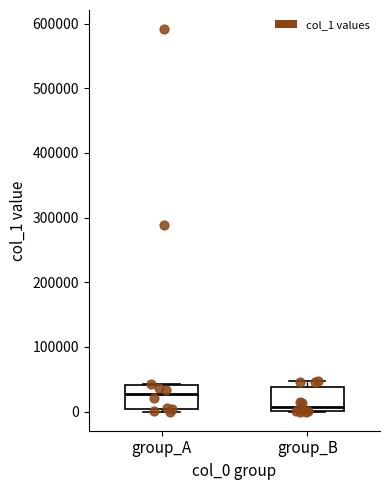

Where does the median line of the box for group_A sit on the y-axis? The values are not printed on the chart, so give them approximately, as read against the axis.

30000